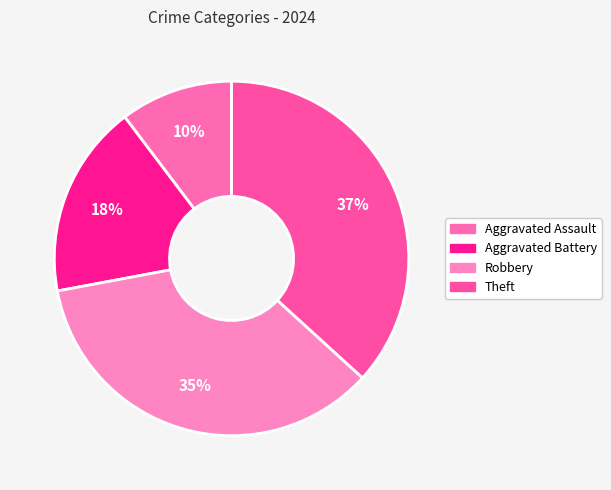

Combined, what portion of the pie is Aggravated Assault and Theft?

47.1%